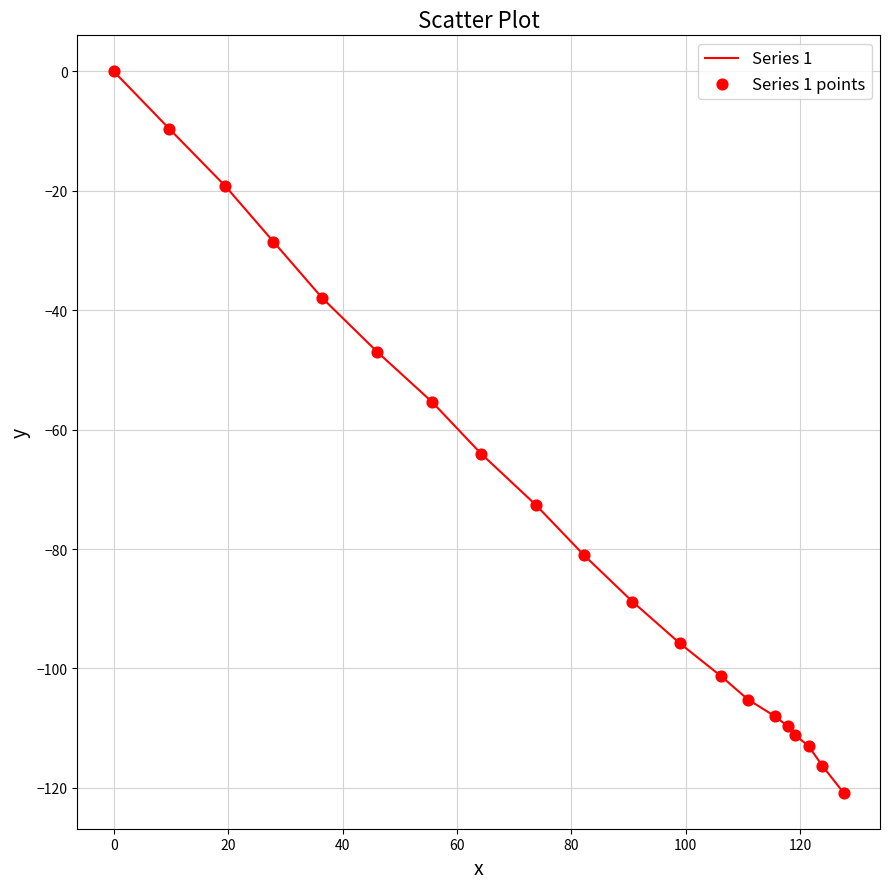

What is the minimum value shown in the chart?

-120.8